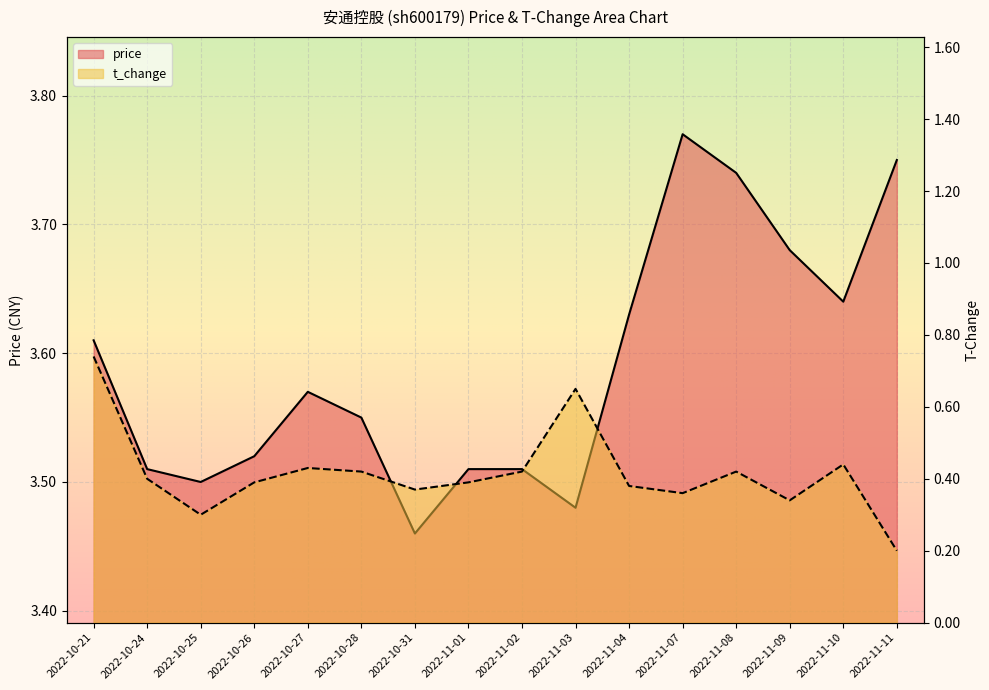

At how many categories does at least one series exceed 0?

16